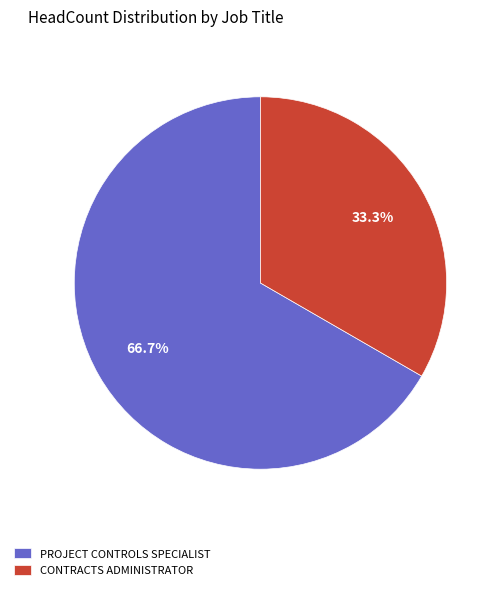

Combined, do CONTRACTS ADMINISTRATOR and PROJECT CONTROLS SPECIALIST account for over 50%?

Yes